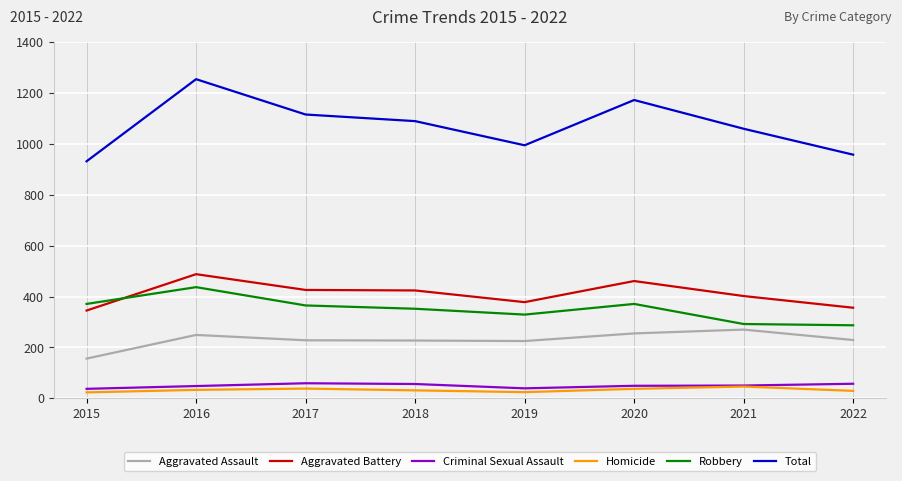

Which series has the largest total across all categories?

Total